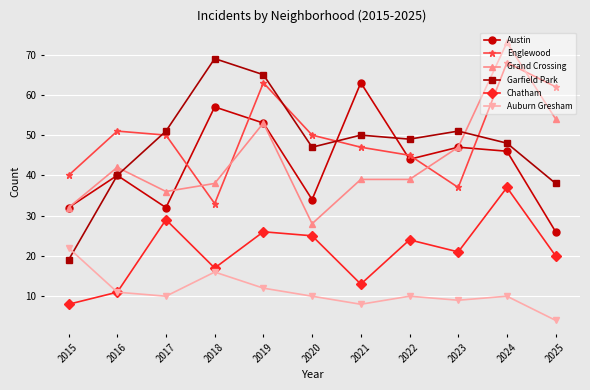

Reading right to left, list all the values displayed in this chart.

Austin: 2025=26	2024=46	2023=47	2022=44	2021=63	2020=34	2019=53	2018=57	2017=32	2016=40	2015=32
Englewood: 2025=62	2024=68	2023=37	2022=45	2021=47	2020=50	2019=63	2018=33	2017=50	2016=51	2015=40
Grand Crossing: 2025=54	2024=73	2023=47	2022=39	2021=39	2020=28	2019=53	2018=38	2017=36	2016=42	2015=32
Garfield Park: 2025=38	2024=48	2023=51	2022=49	2021=50	2020=47	2019=65	2018=69	2017=51	2016=40	2015=19
Chatham: 2025=20	2024=37	2023=21	2022=24	2021=13	2020=25	2019=26	2018=17	2017=29	2016=11	2015=8
Auburn Gresham: 2025=4	2024=10	2023=9	2022=10	2021=8	2020=10	2019=12	2018=16	2017=10	2016=11	2015=22